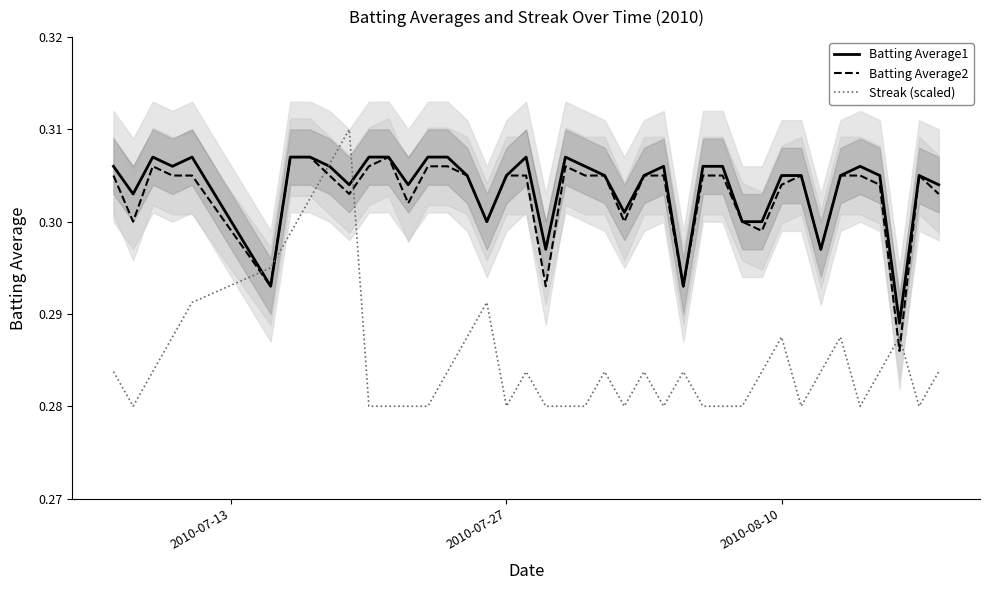

How many lines are shown in the chart?

3